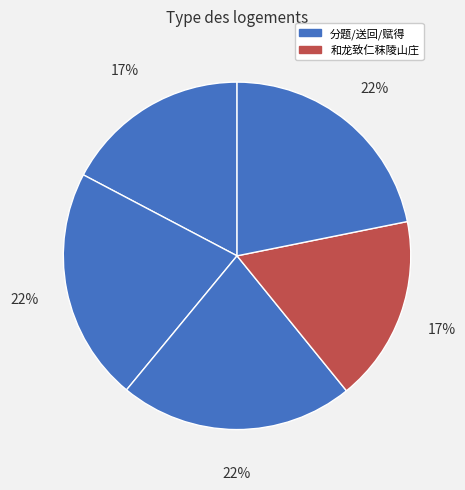

To the nearest percent, what is the average slice percentage?

20%